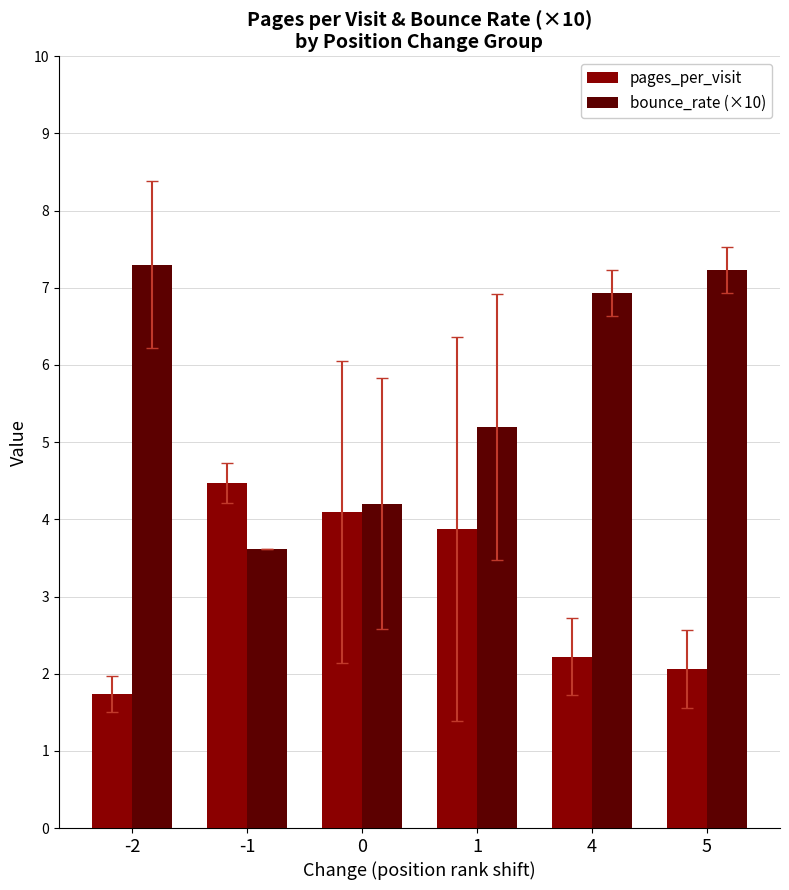

What is the sum of all pages_per_visit values?

18.5